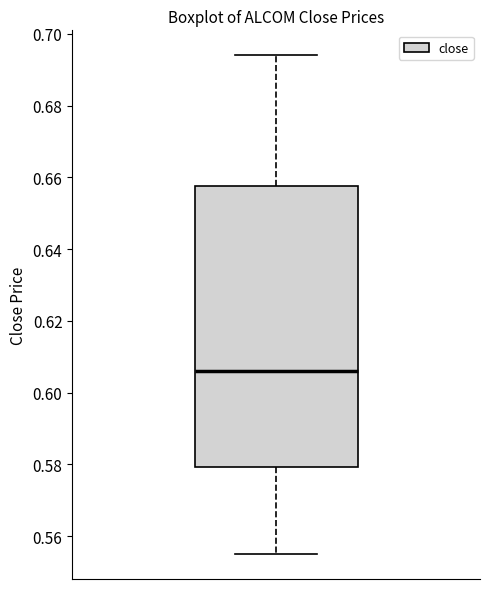

Transcribe this box plot: give where the median line is, the range the box spans, and where the two whiskers end, as read against the y-axis. The values are not printed on the chart, so give them approximately, as read against the axis.

median 0.606, box 0.580 to 0.658, whiskers 0.556 to 0.694